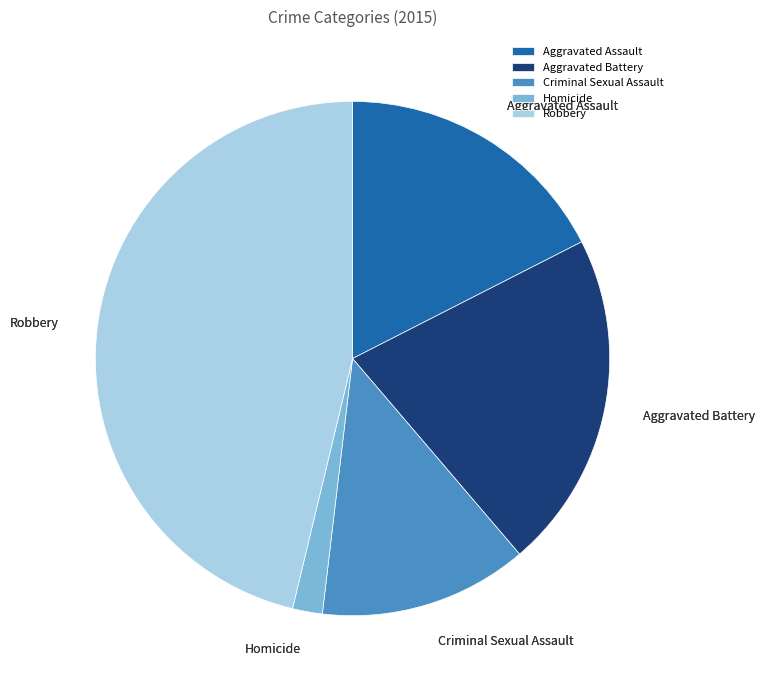

What is the largest slice in the pie chart?

Robbery